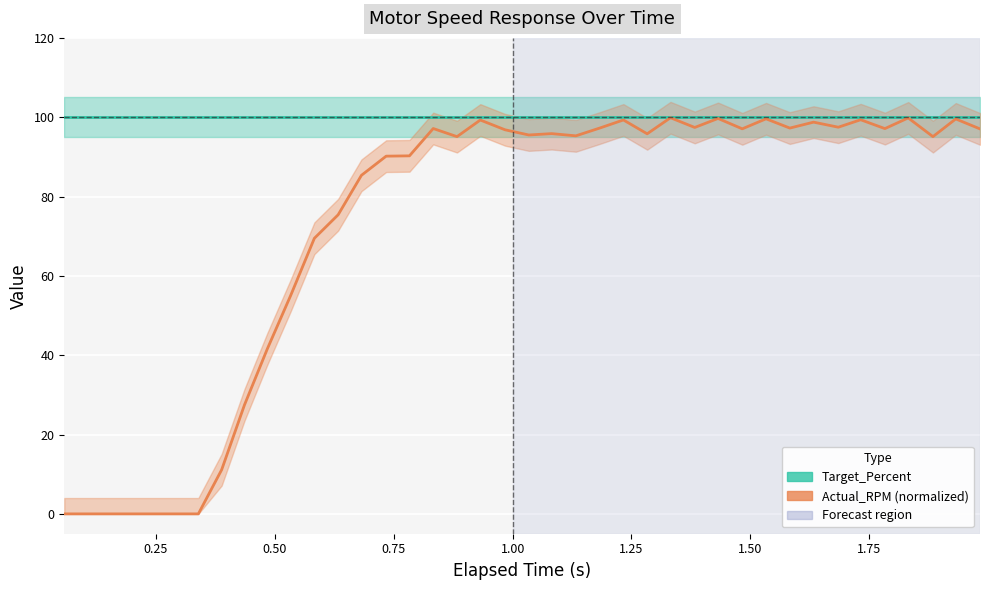

True or false: Target_Percent has more than 0 interior local peaks.

False